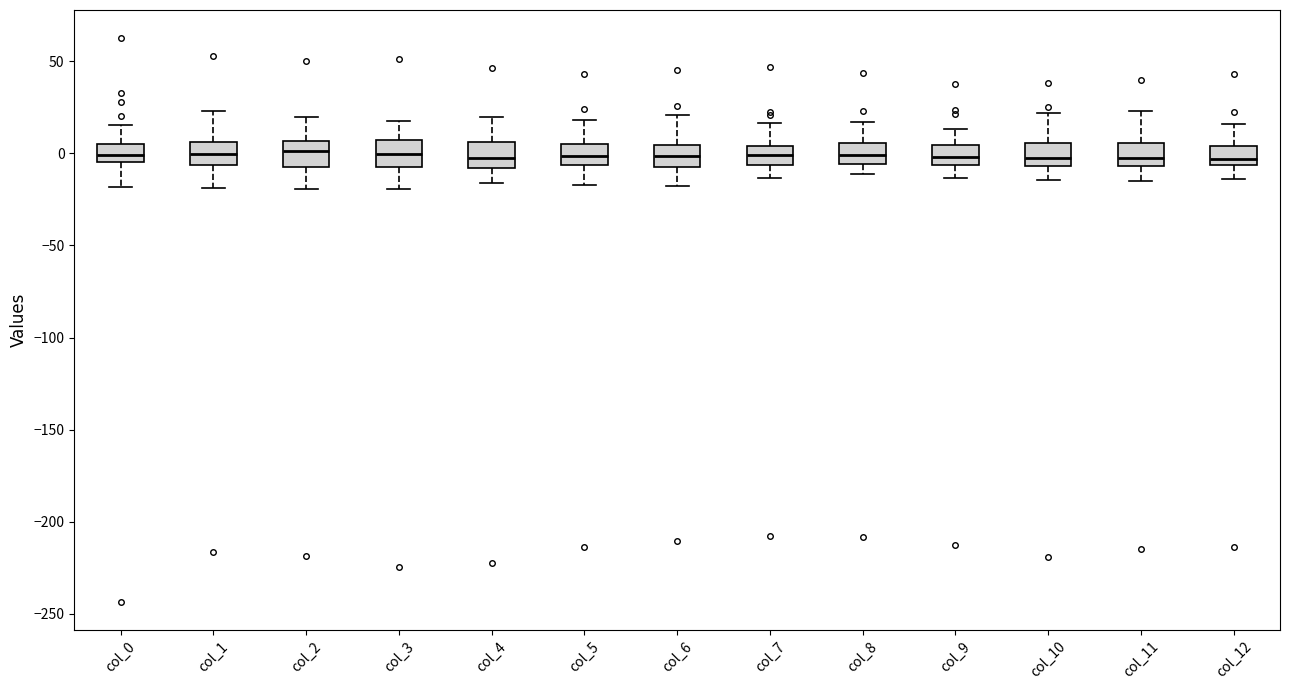

Reading left to right, read every box against the y-axis: the position of its median line, the range the box covers, and the ends of its whiskers. The values are not printed on the chart, so give them approximately, as read against the axis.

col_0: median 0, box -5 to 5, whiskers -20 to 15
col_1: median 0, box -5 to 5, whiskers -20 to 25
col_2: median 0, box -5 to 5, whiskers -20 to 20
col_3: median 0, box -5 to 5, whiskers -20 to 15
col_4: median -5, box -10 to 5, whiskers -15 to 20
col_5: median 0, box -5 to 5, whiskers -15 to 20
col_6: median 0, box -5 to 5, whiskers -20 to 20
col_7: median 0, box -5 to 5, whiskers -15 to 15
col_8: median 0, box -5 to 5, whiskers -10 to 15
col_9: median 0, box -5 to 5, whiskers -15 to 15
col_10: median -5 (just above the box's lower edge), box -5 to 5, whiskers -15 to 20
col_11: median -5 (just above the box's lower edge), box -5 to 5, whiskers -15 to 25
col_12: median -5 (just above the box's lower edge), box -5 to 5, whiskers -15 to 15